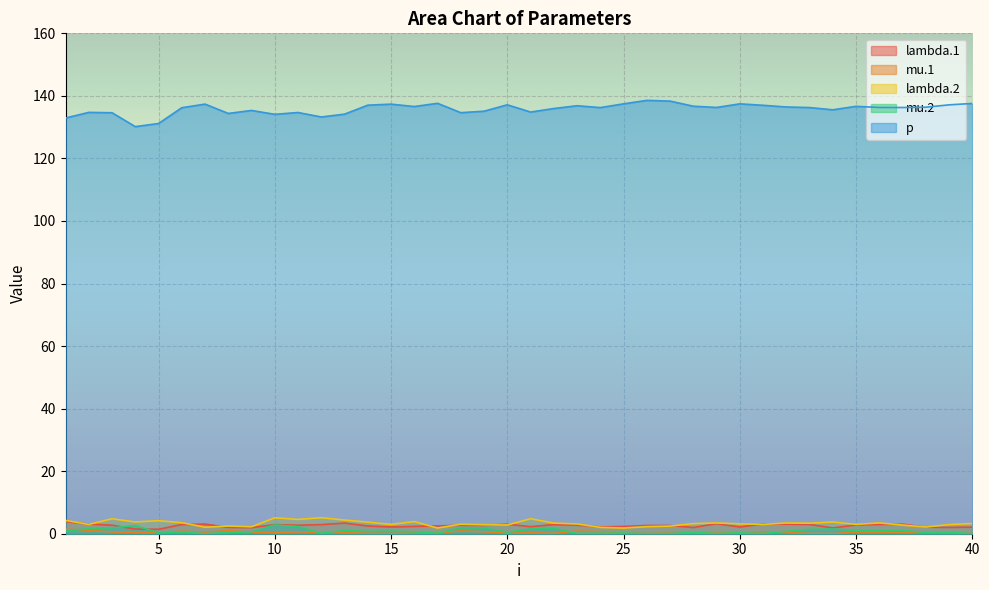

How many lines are shown in the chart?

5